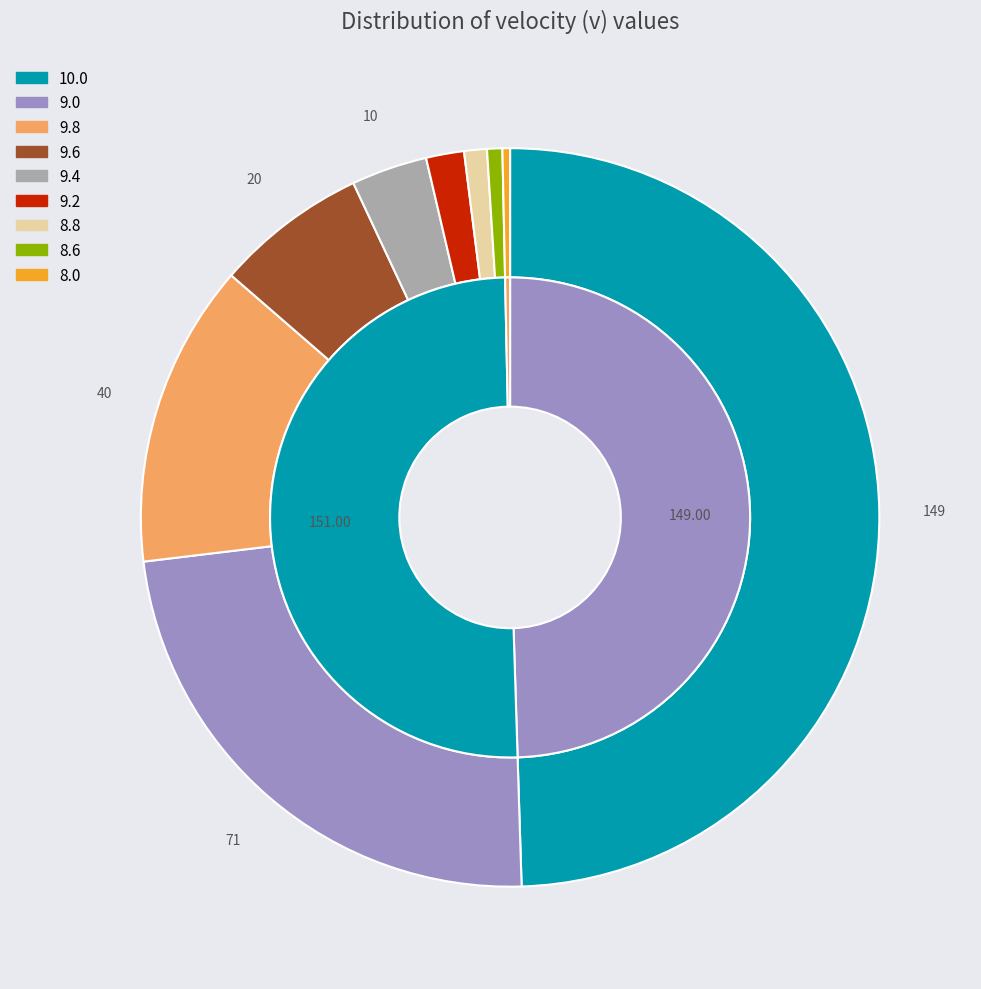

Is 9.8 the majority of the pie?

No